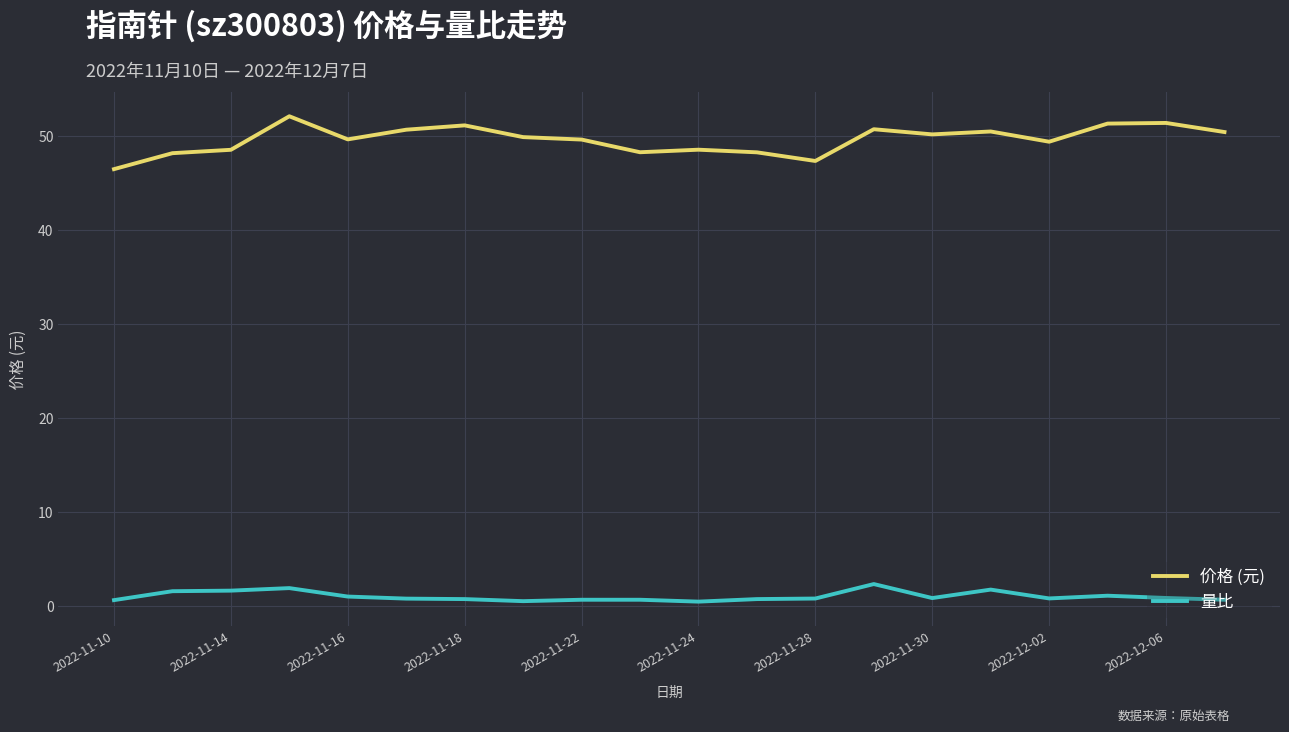

Which series has the widest spread of values?

价格 (元)